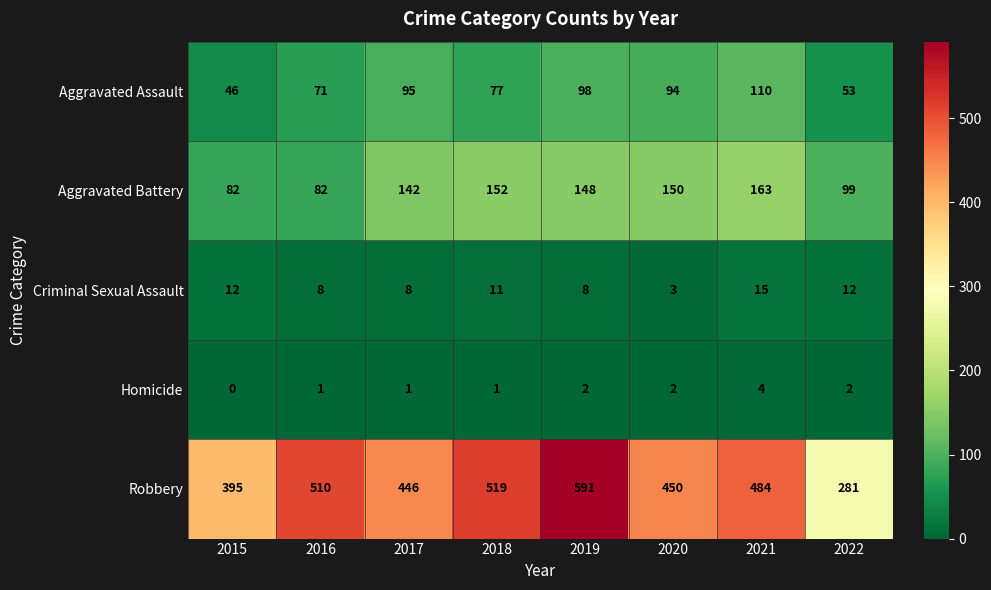

What is the sum of all Robbery values?

3676